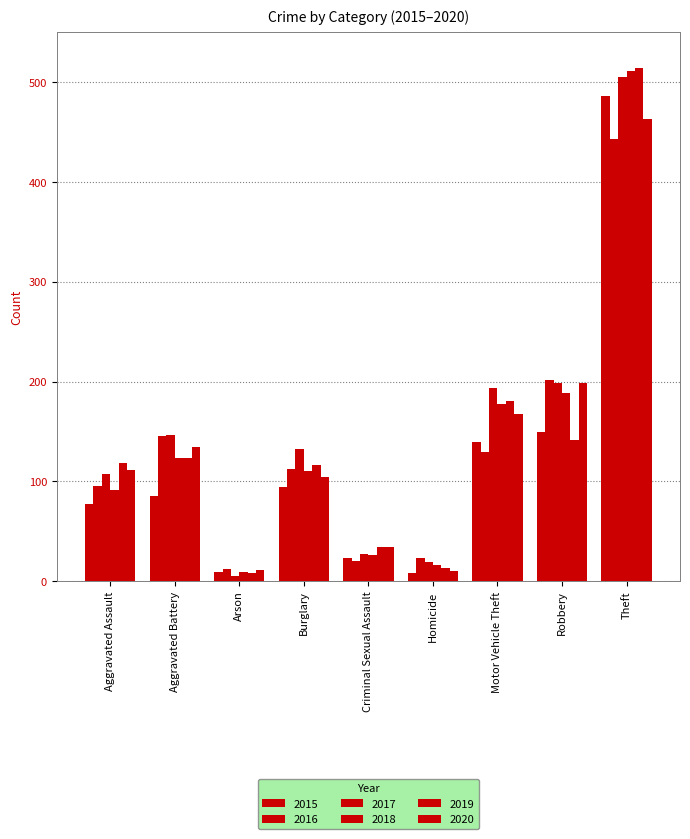

Which series has the largest range (max minus min)?

2019